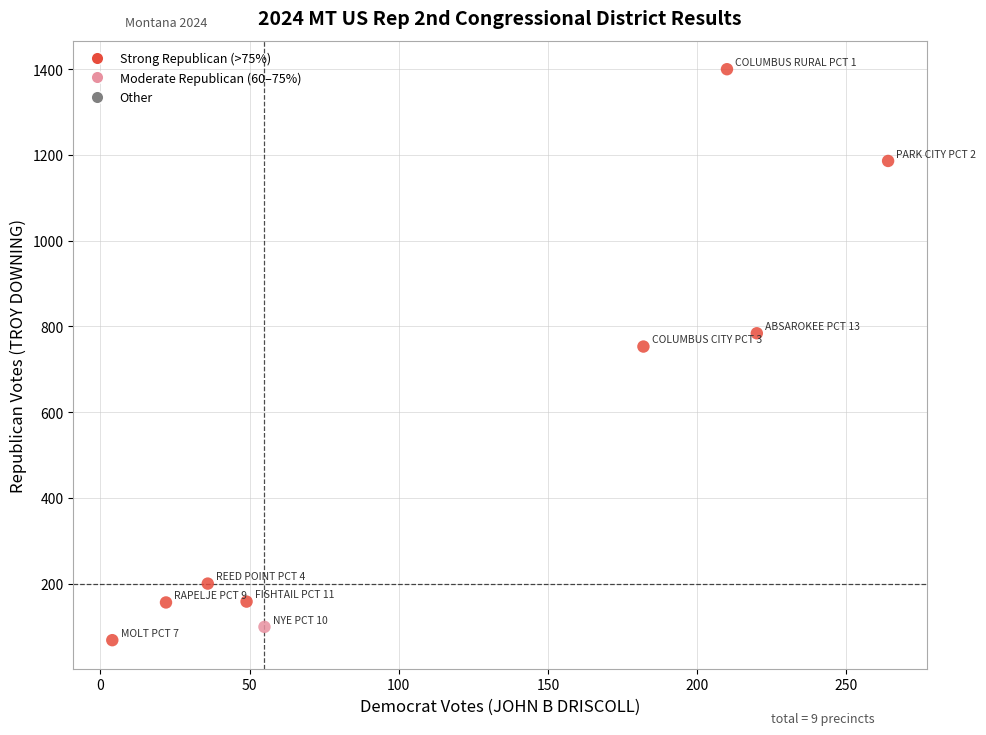

What Y value in the scatter plot is closest to 734?

753